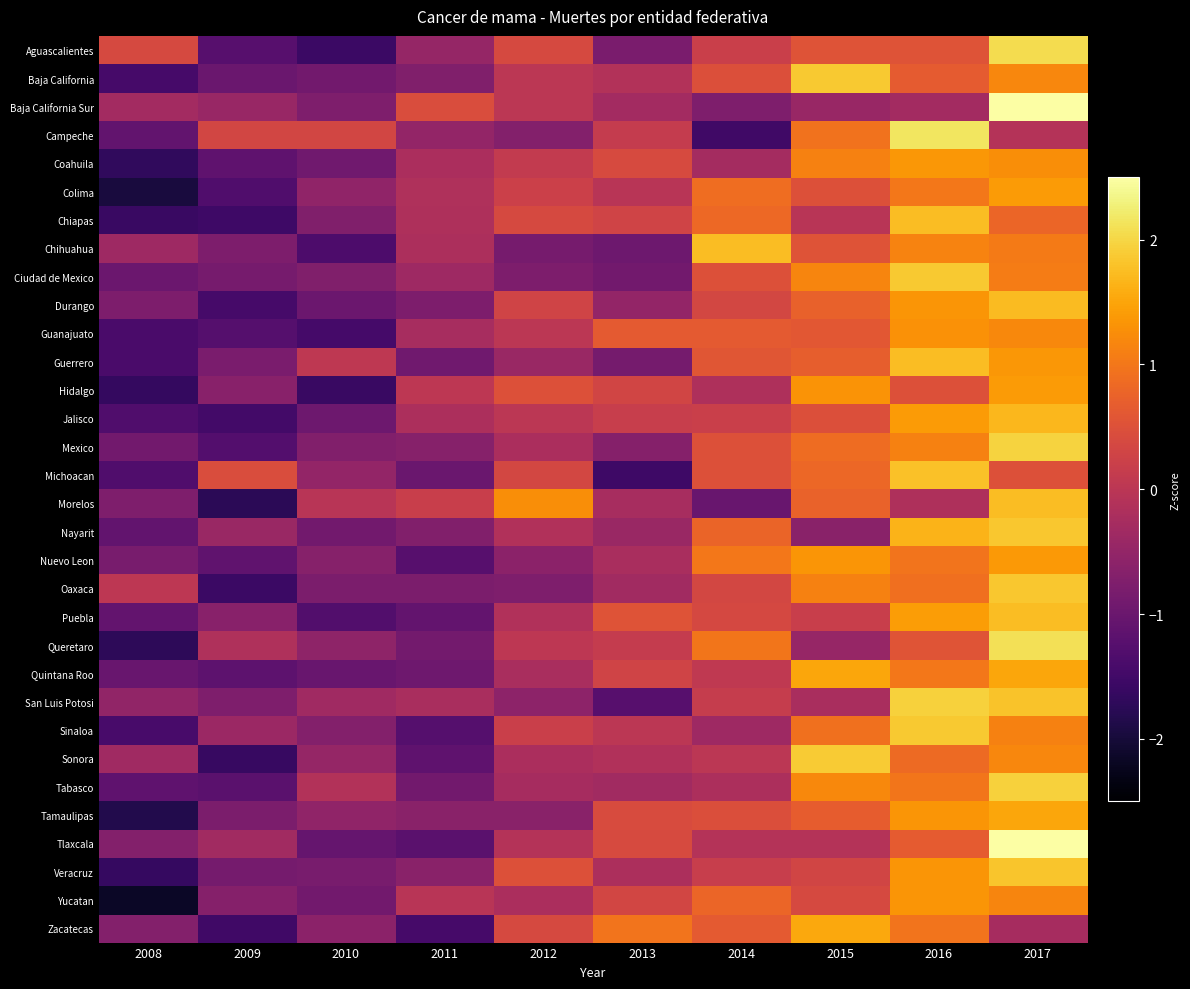

At 2014, list the series in order from smallest to largest.

Campeche, Morelos, Baja California Sur, Sinaloa, Coahuila, Tabasco, Hidalgo, Tlaxcala, Sonora, Quintana Roo, San Luis Potosi, Veracruz, Aguascalientes, Jalisco, Oaxaca, Durango, Puebla, Tamaulipas, Baja California, Mexico, Michoacan, Ciudad de Mexico, Guerrero, Guanajuato, Zacatecas, Nayarit, Yucatan, Chiapas, Colima, Queretaro, Nuevo Leon, Chihuahua